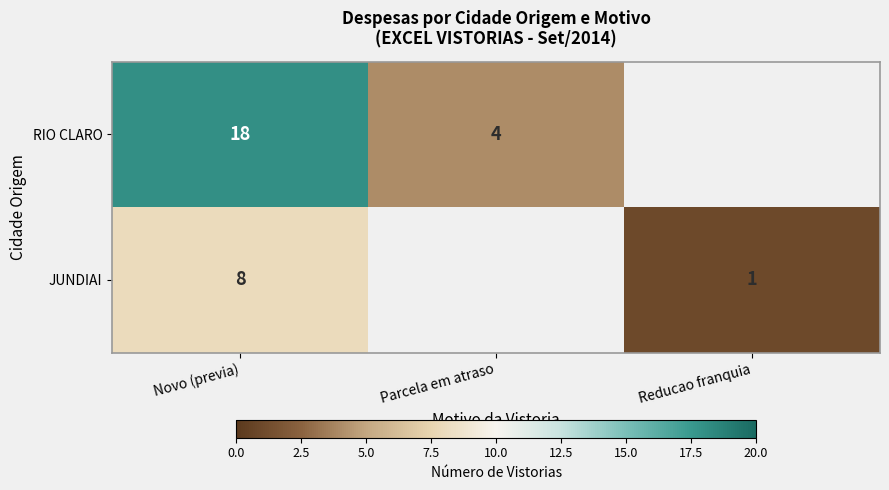

Between Parcela em atraso and Novo (previa), which is larger?

Novo (previa)